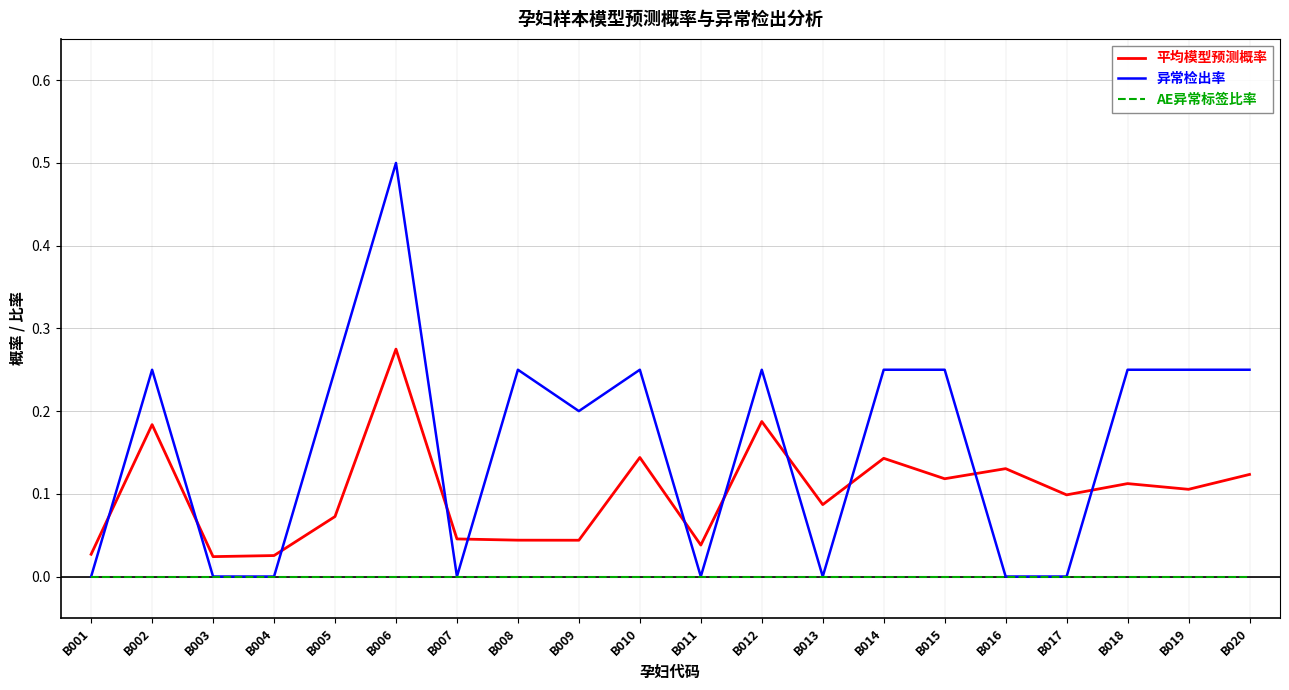

At how many categories does at least one series exceed 0?

20